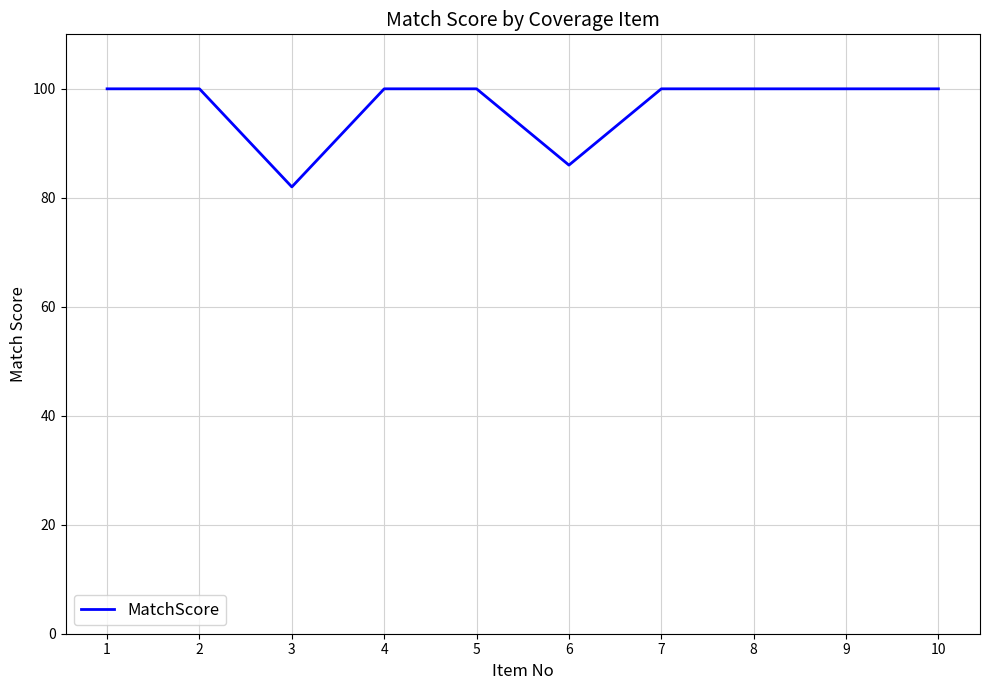

Reading left to right, extract all data points from this chart.

100	100	82	100	100	86	100	100	100	100